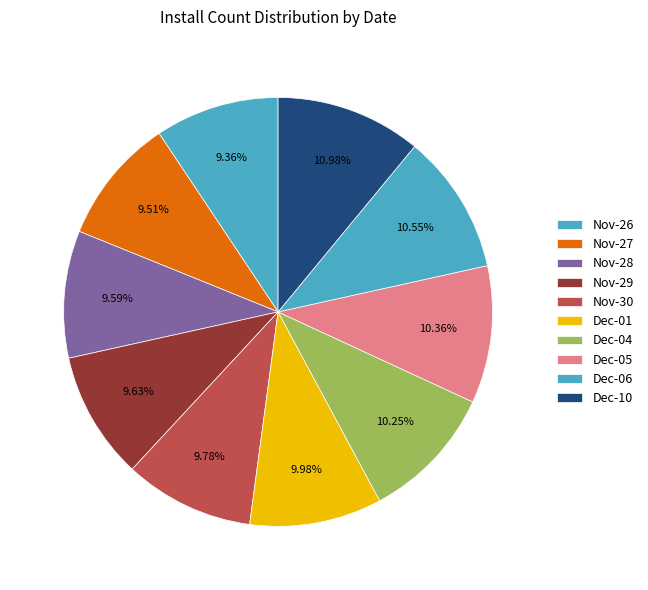

To the nearest percent, what is the average slice percentage?

10%